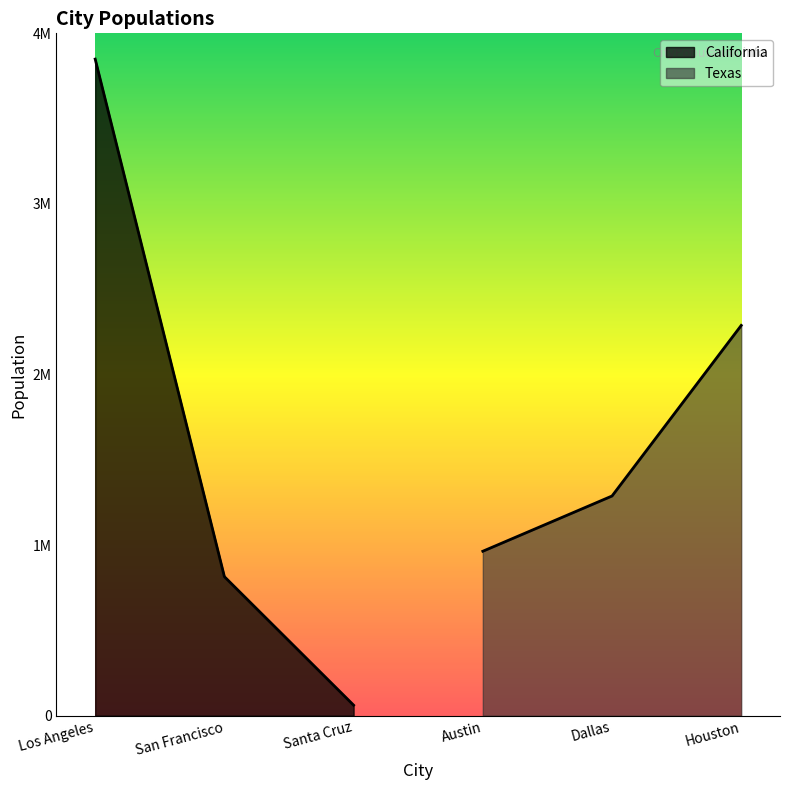

What is the value of the California point at the 3rd from the left?

61950